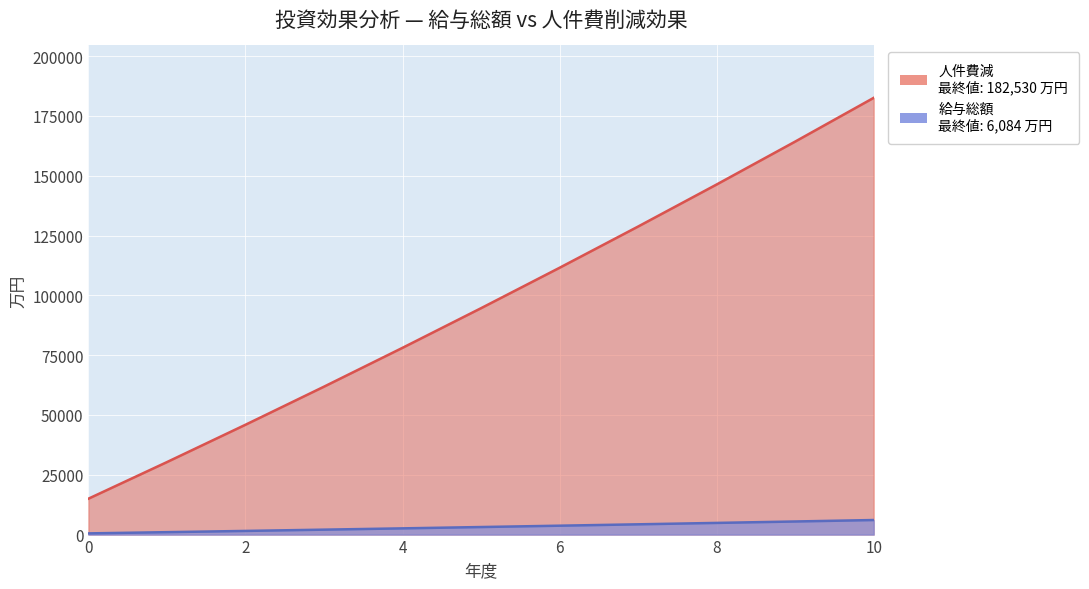

What is the minimum value shown in the chart?

500.0